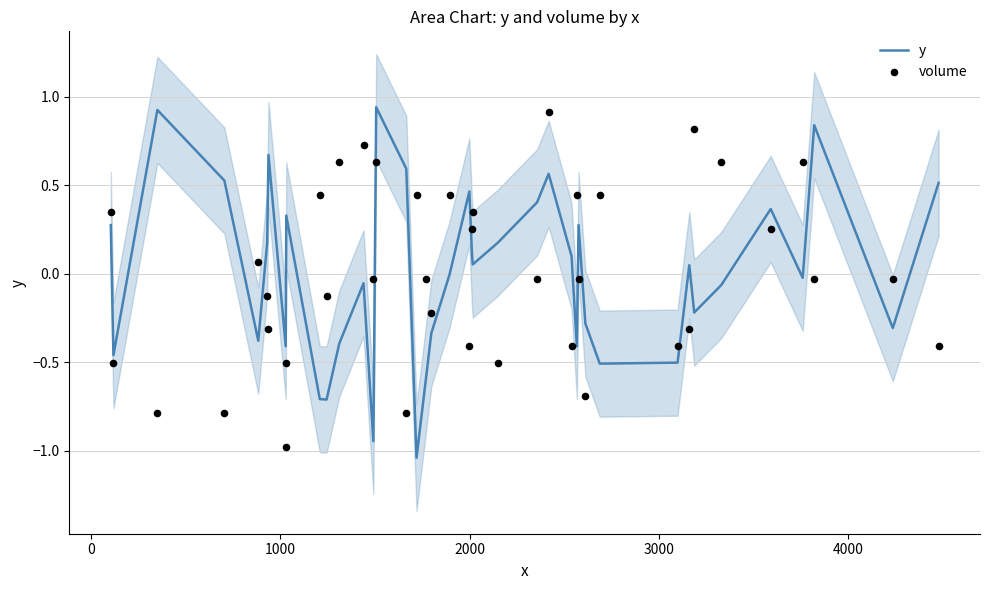

What is the total value across all series at 3000?

-0.3